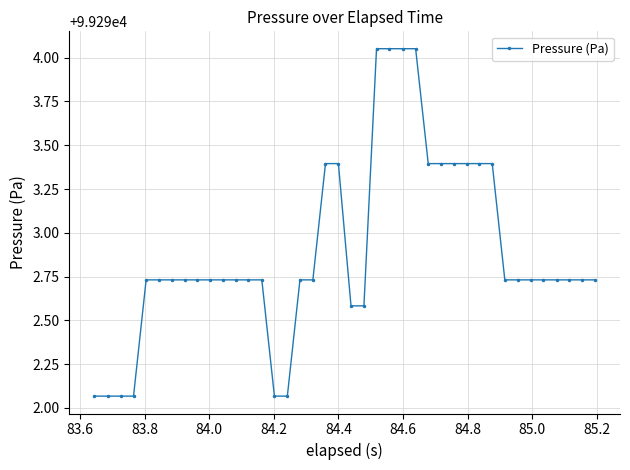

What is the difference between the second highest and second lowest values?

2.0